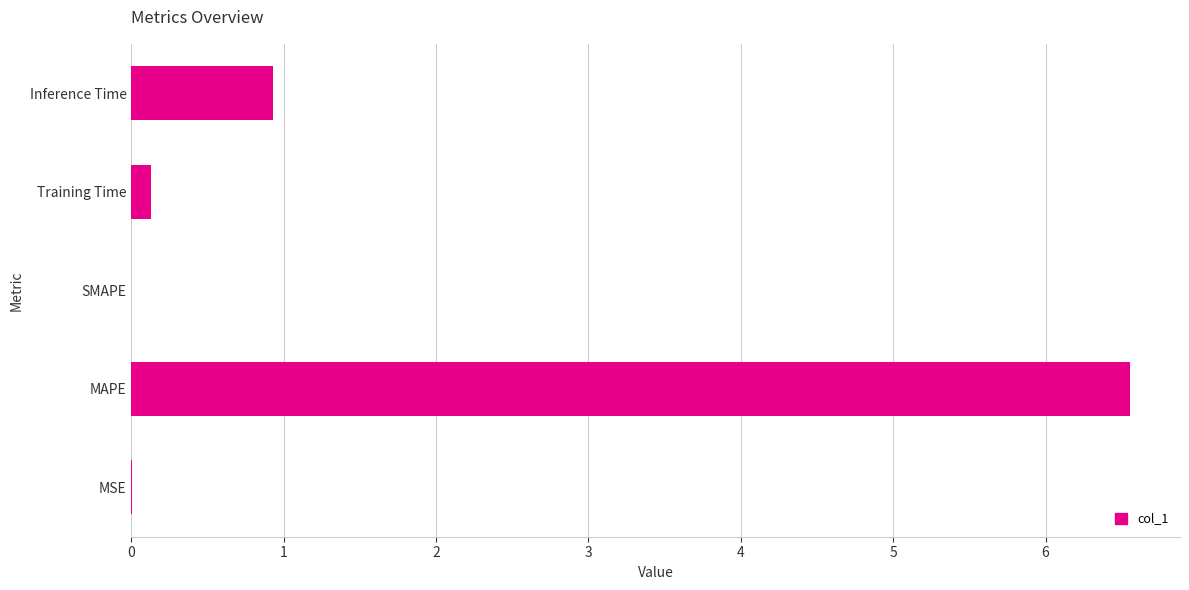

How many series are shown in this chart?

1